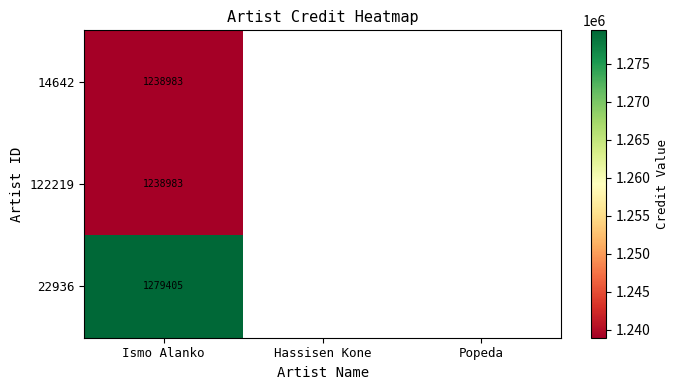

What is the spread (max minus min) of values at Ismo Alanko?

40422